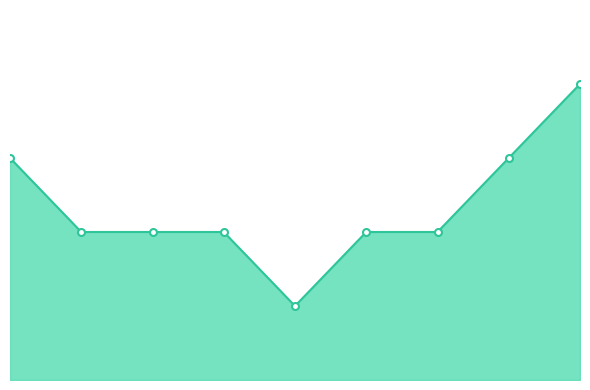

Is this an area chart (filled region under the line)?

Yes